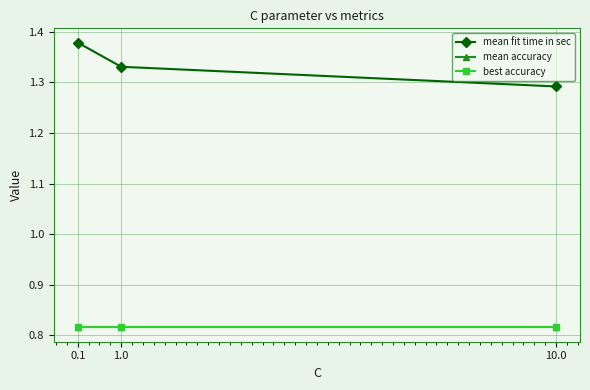

Is this an area chart (filled region under the line)?

No